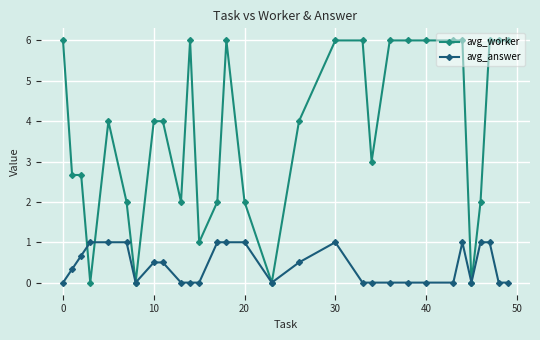

List the series in order of their peak value, lowest first.

avg_answer, avg_worker